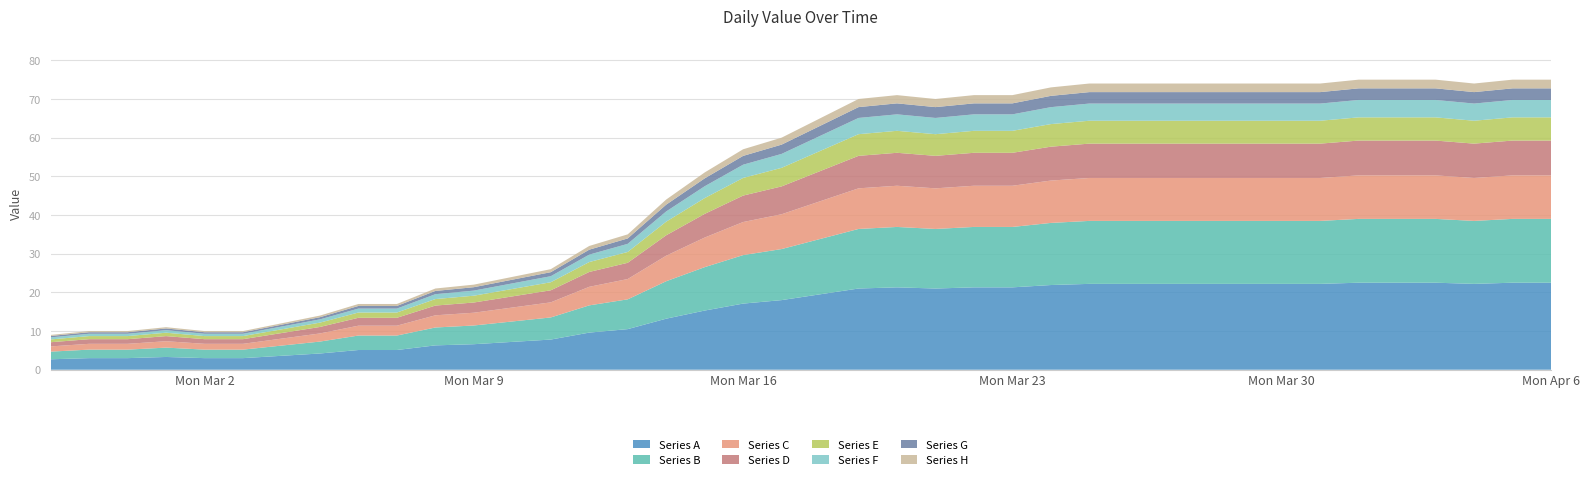

Reading left to right, extract all data points from this chart.

9	10	10	11	10	10	12	14	17	17	21	22	24	26	32	35	44	51	57	60	65	70	71	70	71	71	73	74	74	74	74	74	74	74	75	75	75	74	75	75